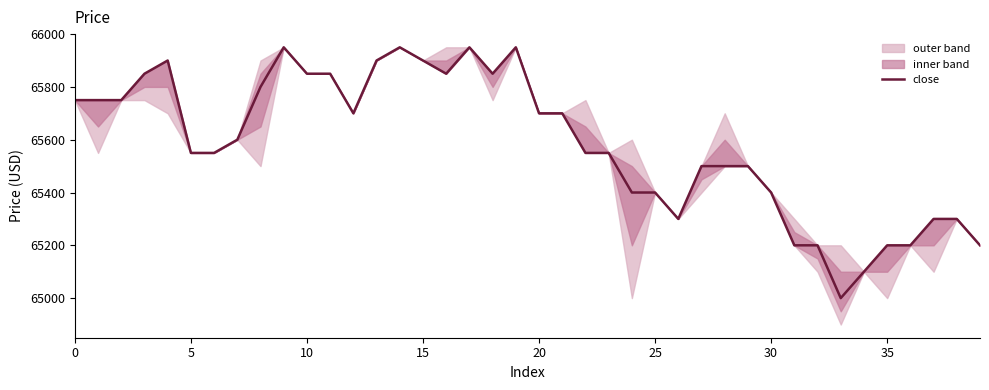

True or false: the data shows 65900 at 13.

True